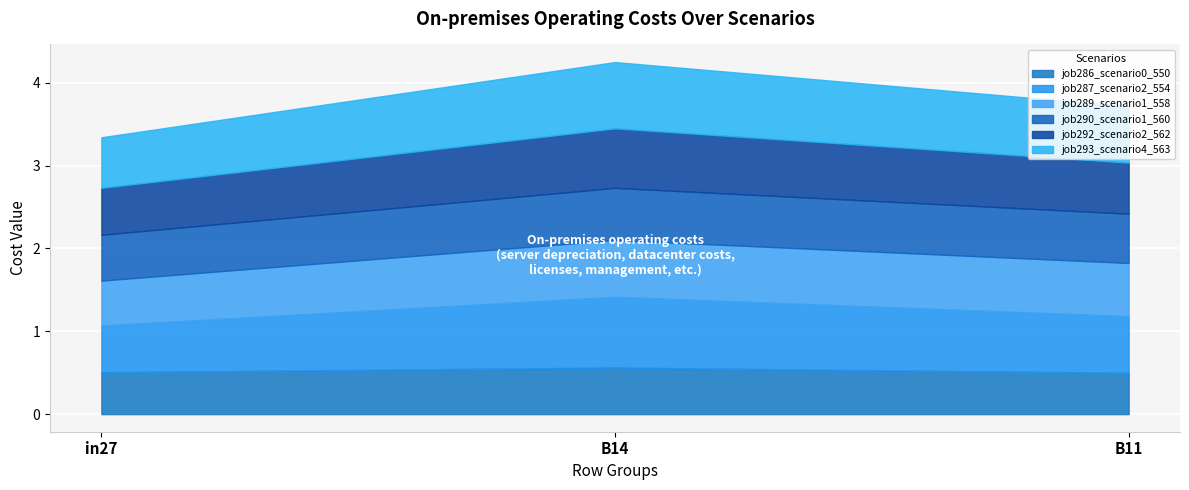

Reading right to left, transcribe all the data shown in this chart.

job286_scenario0_550: 0.5	0.6	0.5
job287_scenario2_554: 0.7	0.9	0.6
job289_scenario1_558: 0.6	0.7	0.5
job290_scenario1_560: 0.6	0.6	0.6
job292_scenario2_562: 0.6	0.7	0.6
job293_scenario4_563: 0.7	0.8	0.6